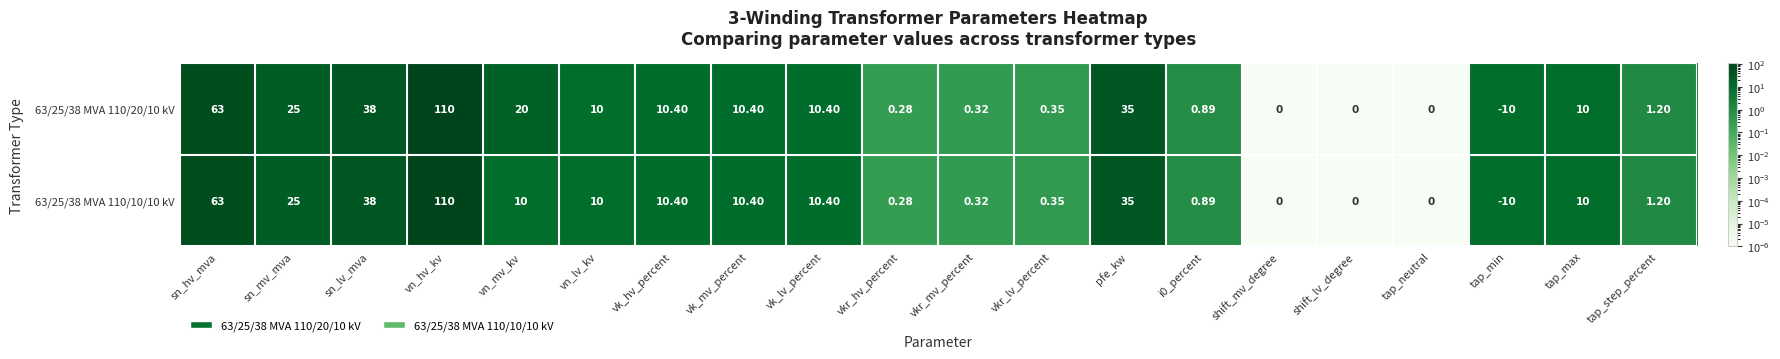

What is the maximum value shown in the chart?

110.0